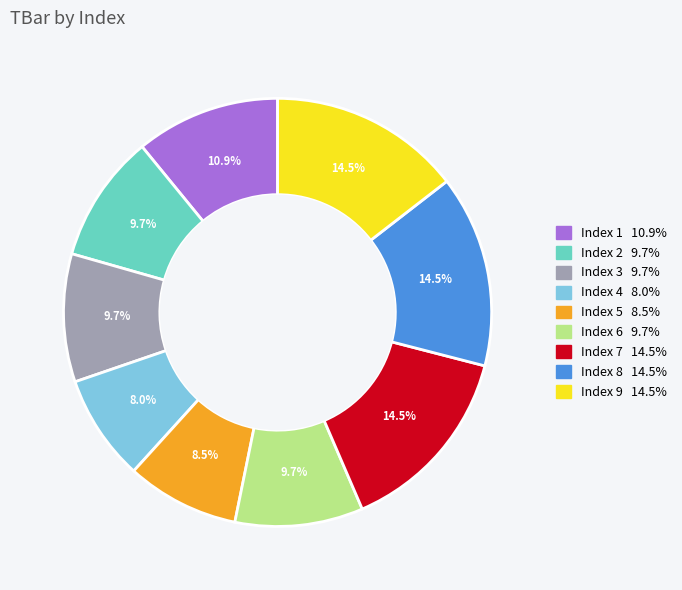

Does any single category account for the majority?

No